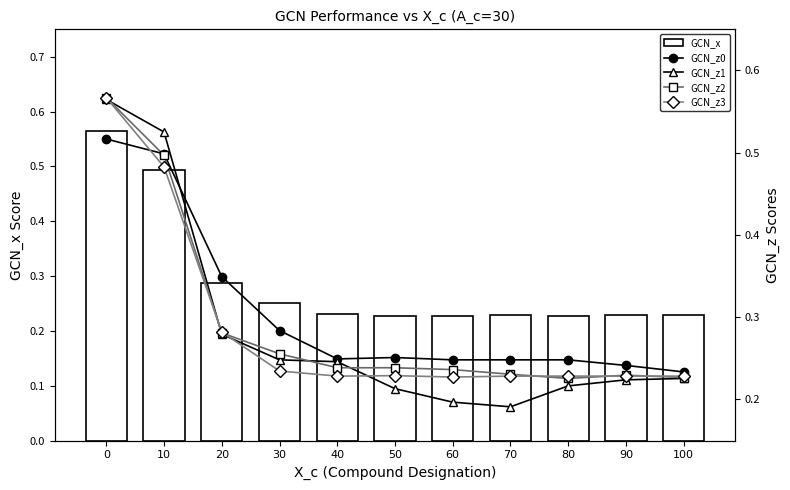

List the series in order of their peak value, highest first.

GCN_z2, GCN_z3, GCN_x, GCN_z1, GCN_z0